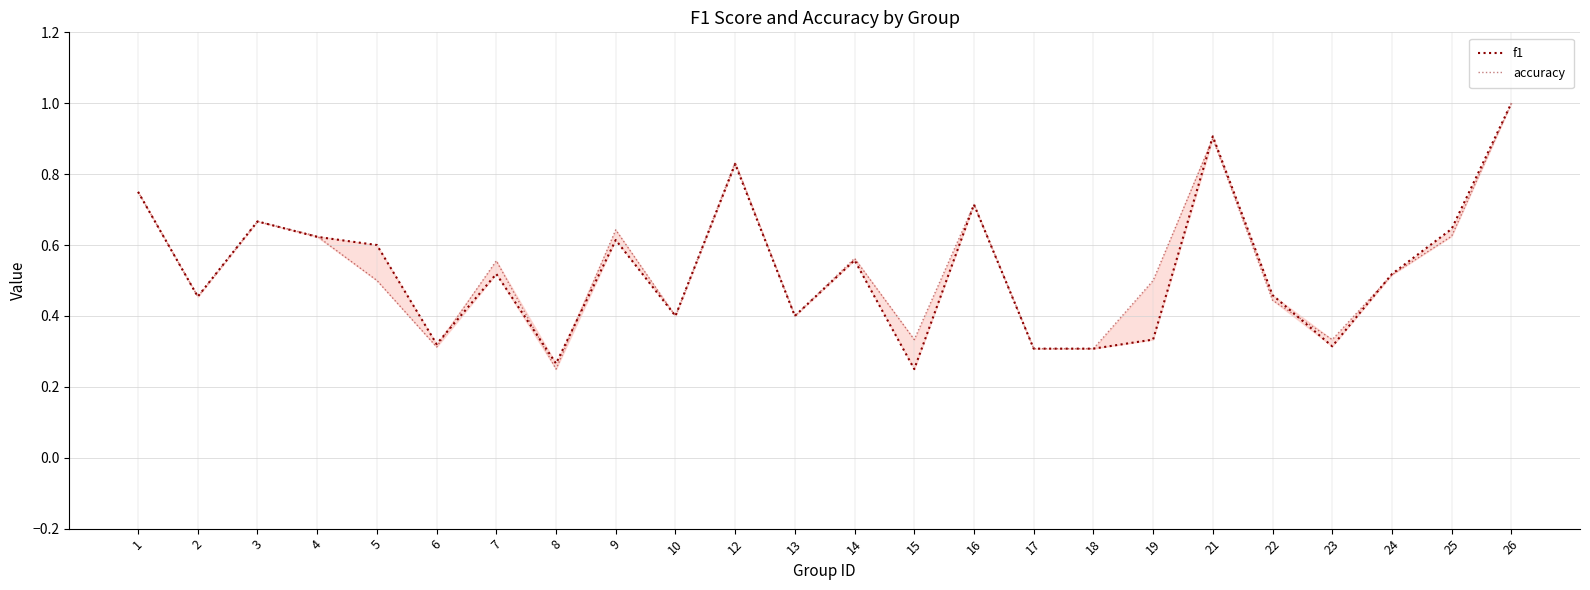

True or false: f1 has more than 1 points higher than both neighbors.

True